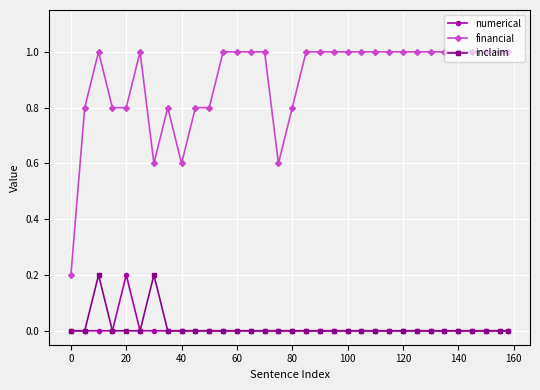

Count the number of categories in the chart.

33